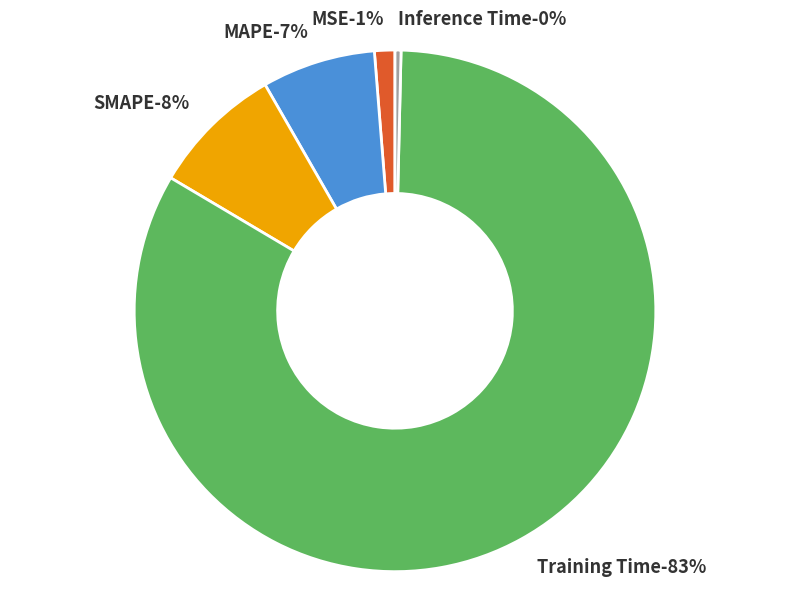

The Training Time slice represents 76% of the pie. True or false?

False